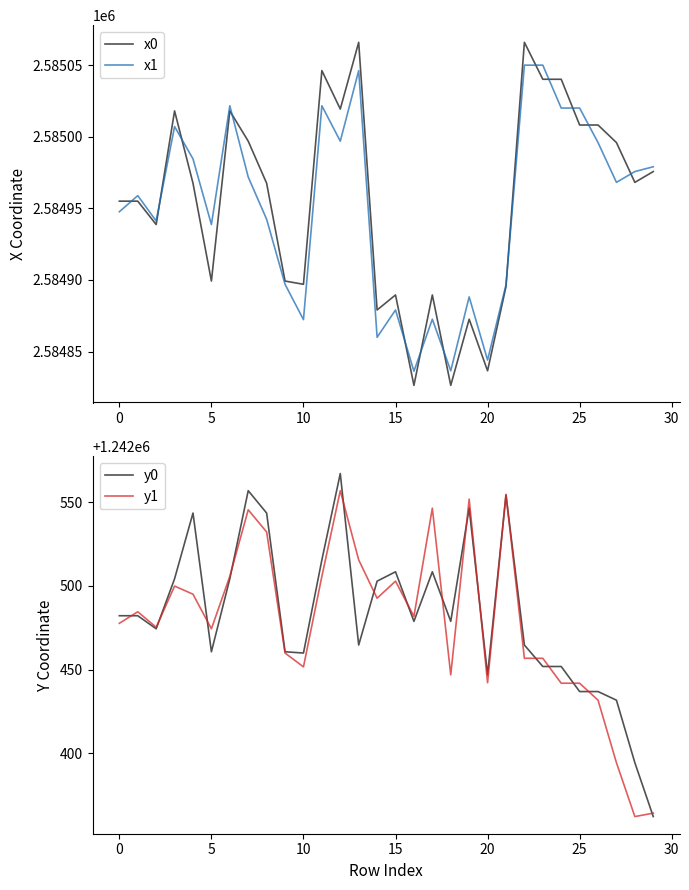

At how many categories does at least one series exceed 1615963?

30